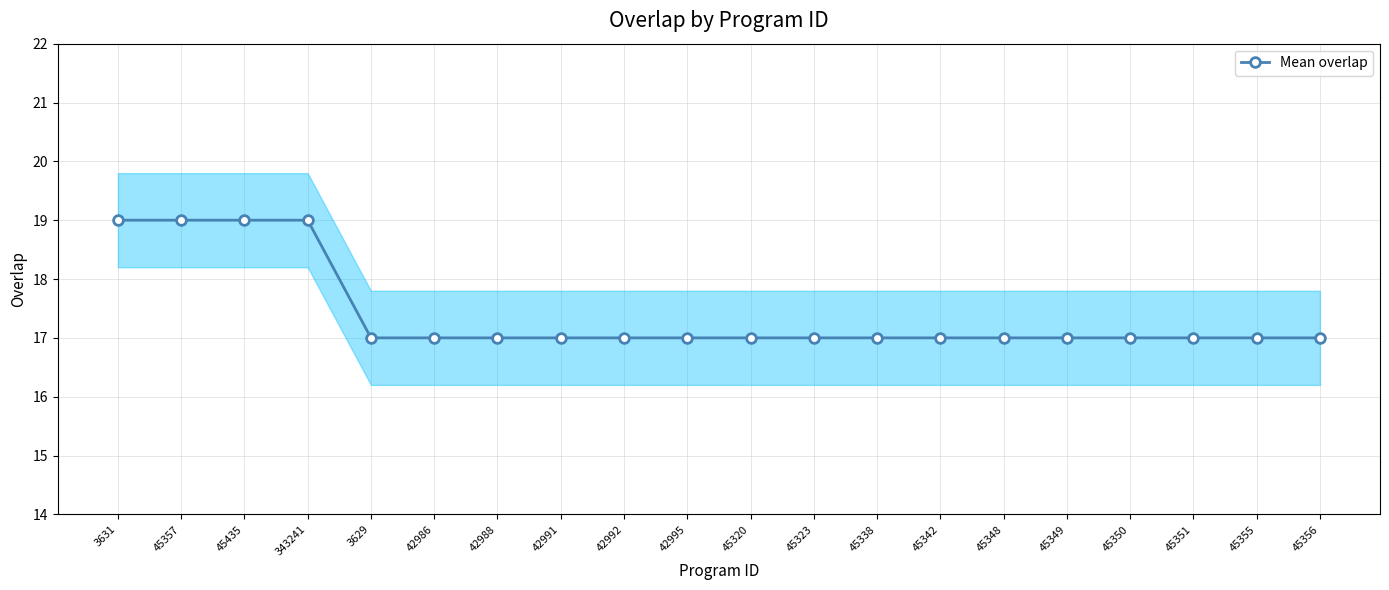

True or false: the data shows 17 at 42988.

True